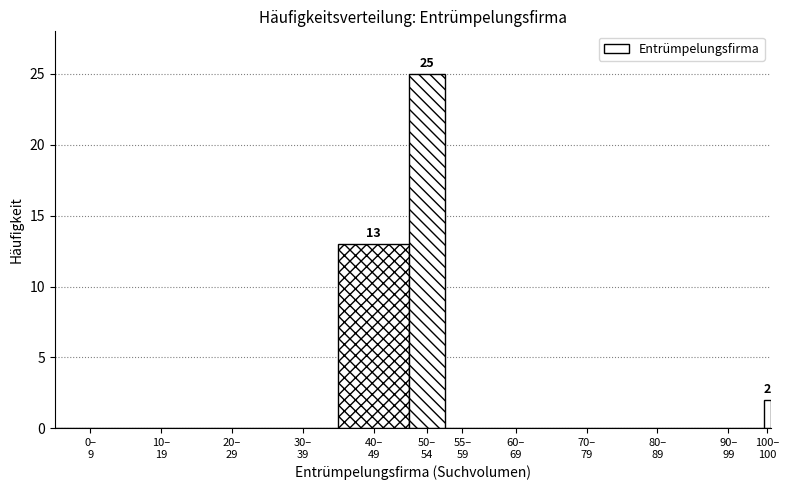

What is the greatest value displayed?

25